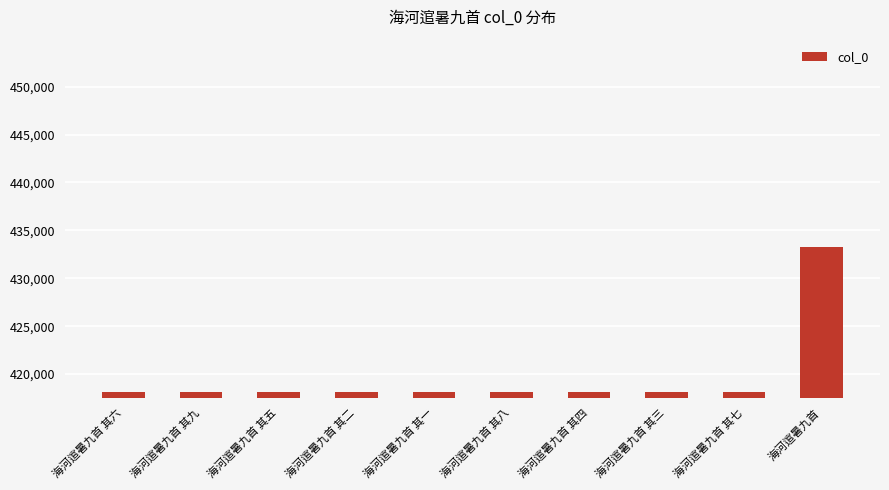

What is the difference between the second highest and minimum values?

8